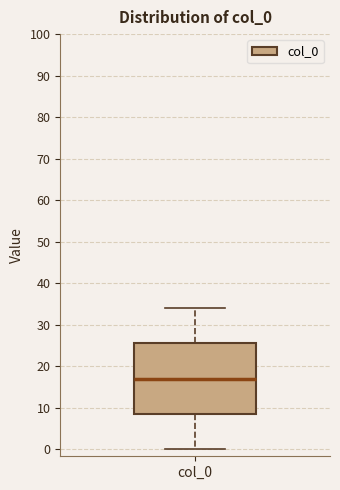

Where does the upper whisker of the box for col_0 end on the y-axis? The values are not printed on the chart, so give them approximately, as read against the axis.

34